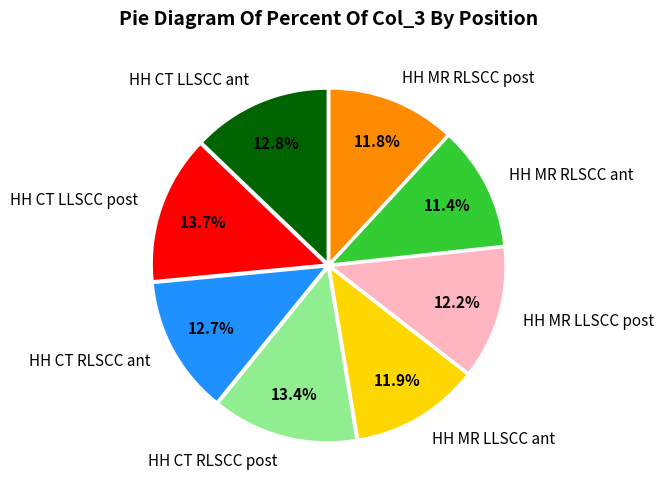

Does HH CT RLSCC ant represent more than half of the total?

No